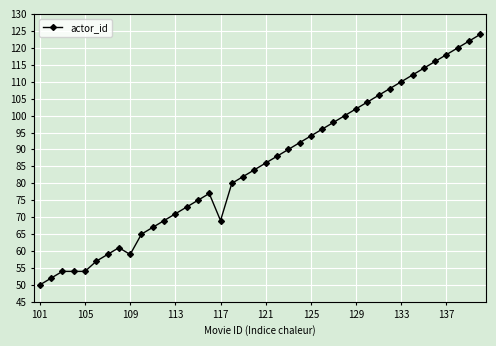

What is the value of the 30th point from the left?

104